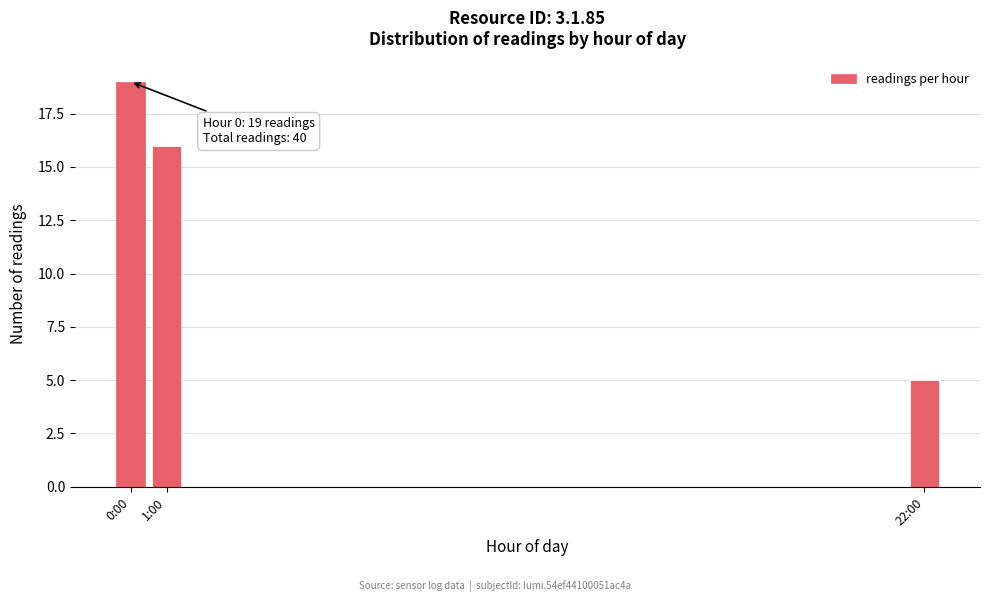

Reading left to right, transcribe all the data shown in this chart.

0:00=19	1:00=16	22:00=5